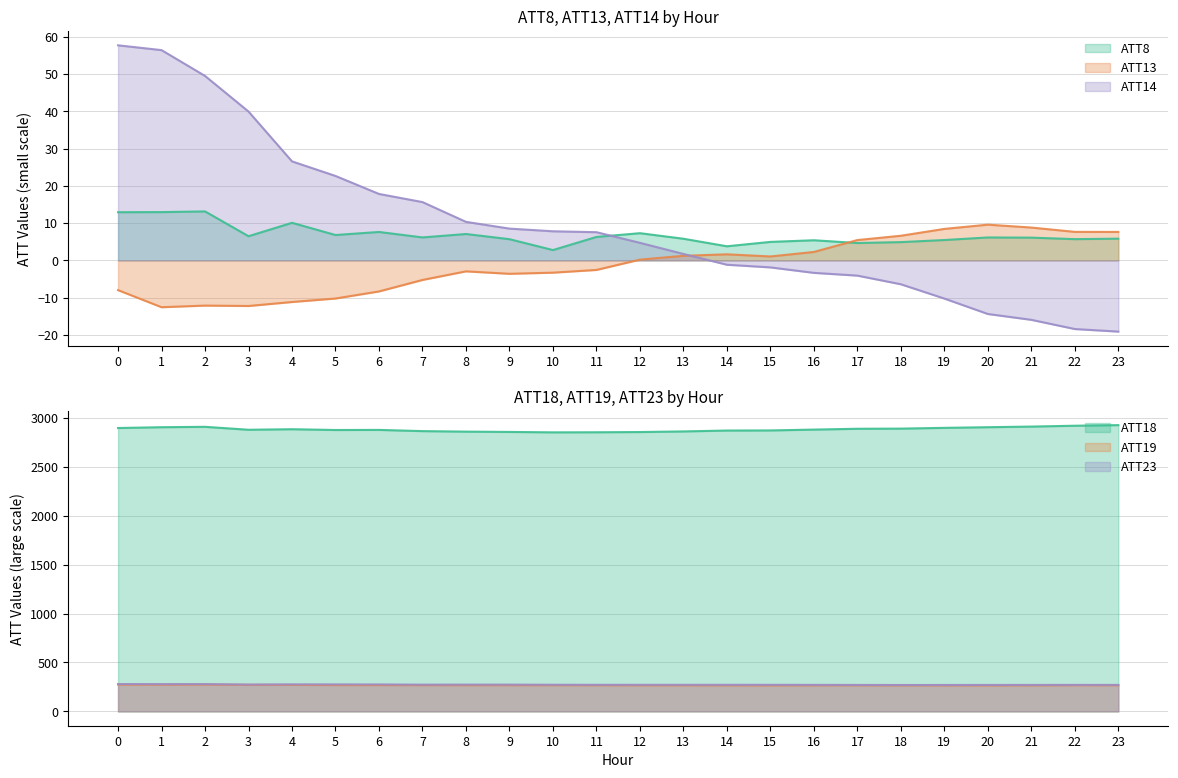

Does the chart display data point markers on the line(s)?

No